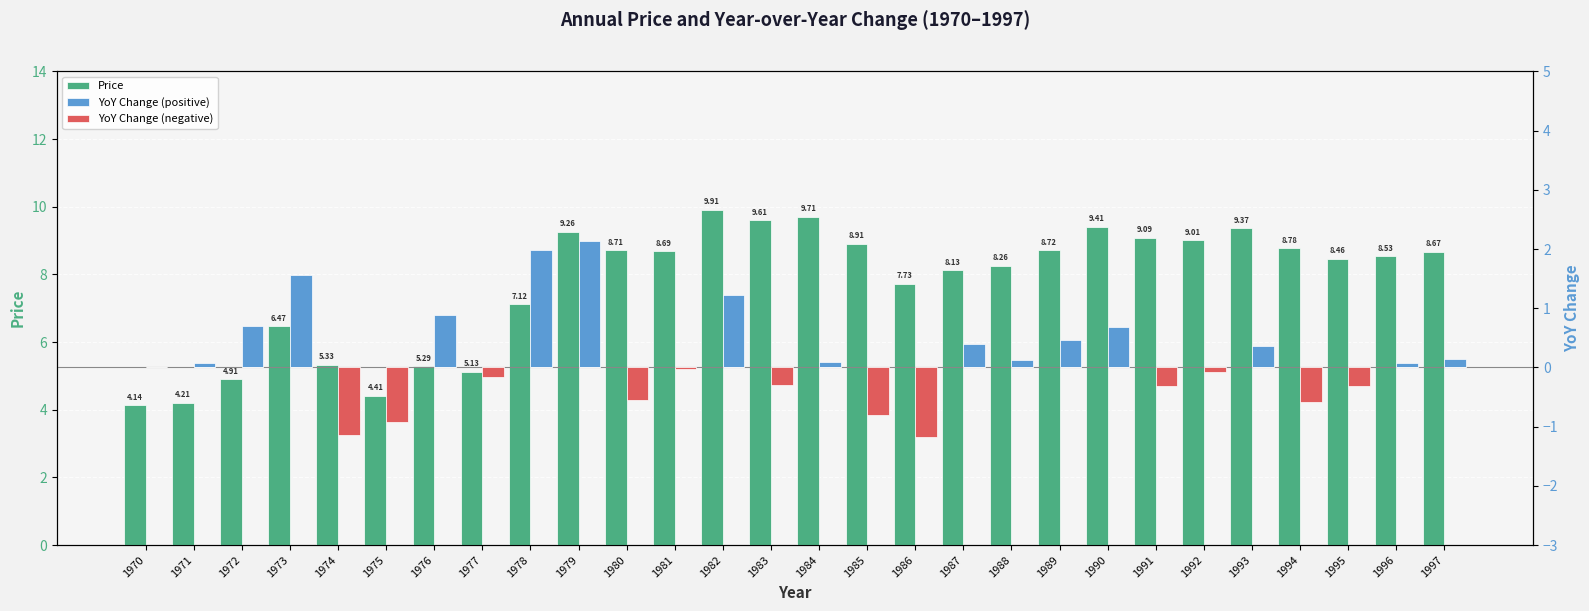

What are all the series names shown in the legend?

Price, YoY Change (positive), YoY Change (negative)